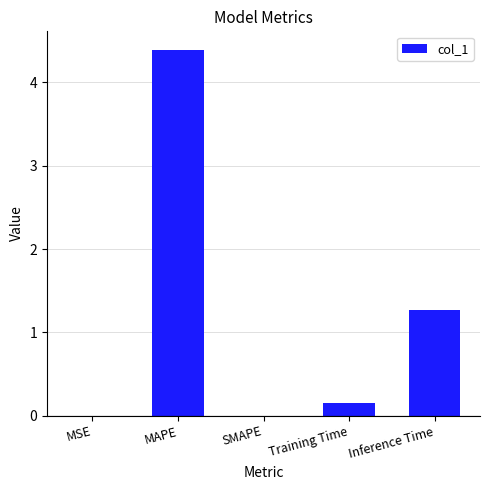

What is the sum of all values?

5.8